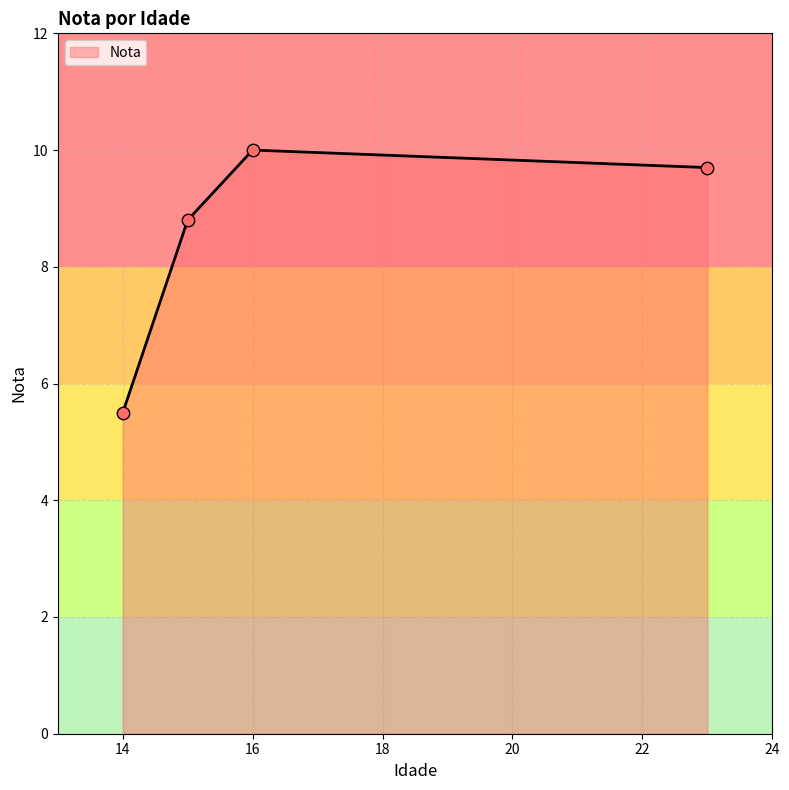

What is the difference between the second highest and minimum values?

4.2